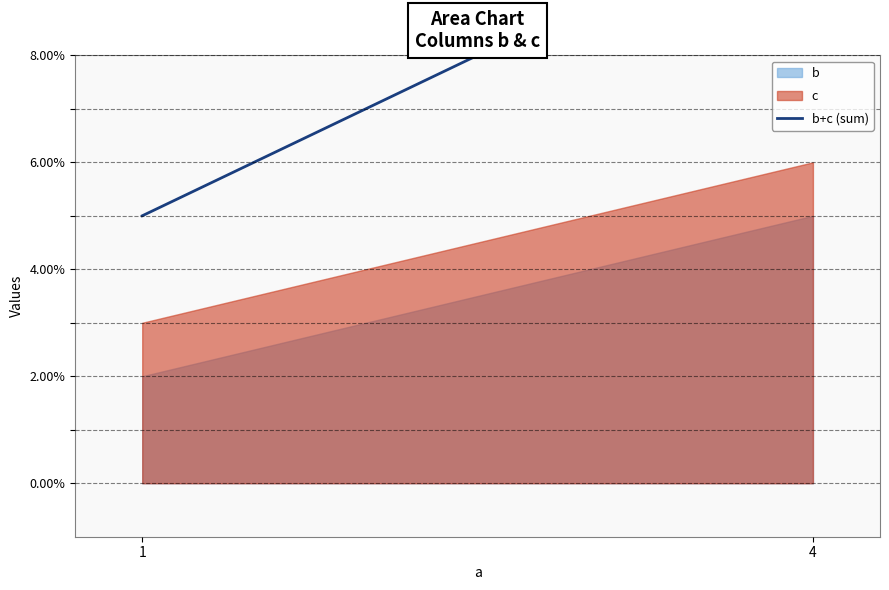

Reading left to right, extract all data points from this chart.

5	11